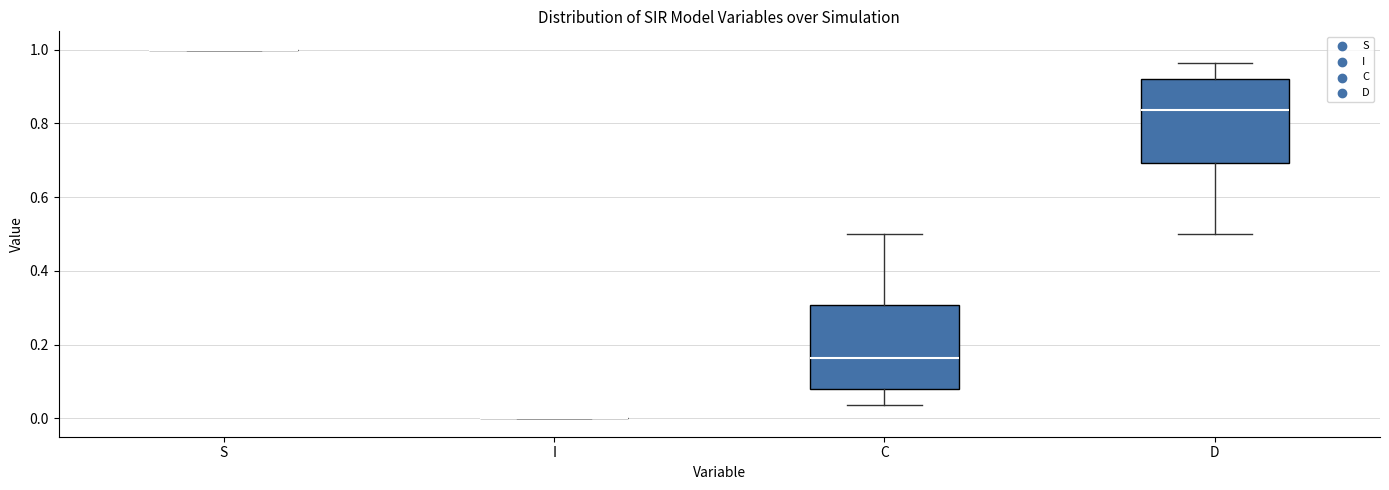

Reading left to right, read every box against the y-axis: the position of its median line, the range the box covers, and the ends of its whiskers. The values are not printed on the chart, so give them approximately, as read against the axis.

S: box collapsed to a line at 1.00, whiskers 1.00 to 1.00
I: box collapsed to a line at 0.00, whiskers 0.00 to 0.00
C: median 0.16, box 0.08 to 0.30, whiskers 0.04 to 0.50
D: median 0.84, box 0.70 to 0.92, whiskers 0.50 to 0.96